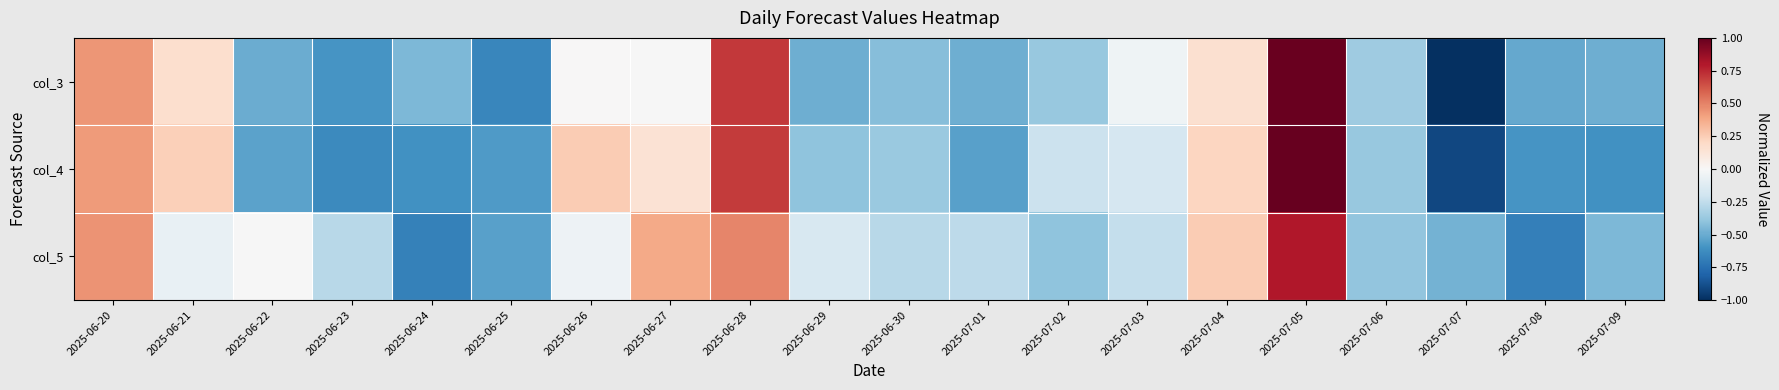

At 2025-06-27, list the series in order from largest to smallest.

col_5, col_4, col_3